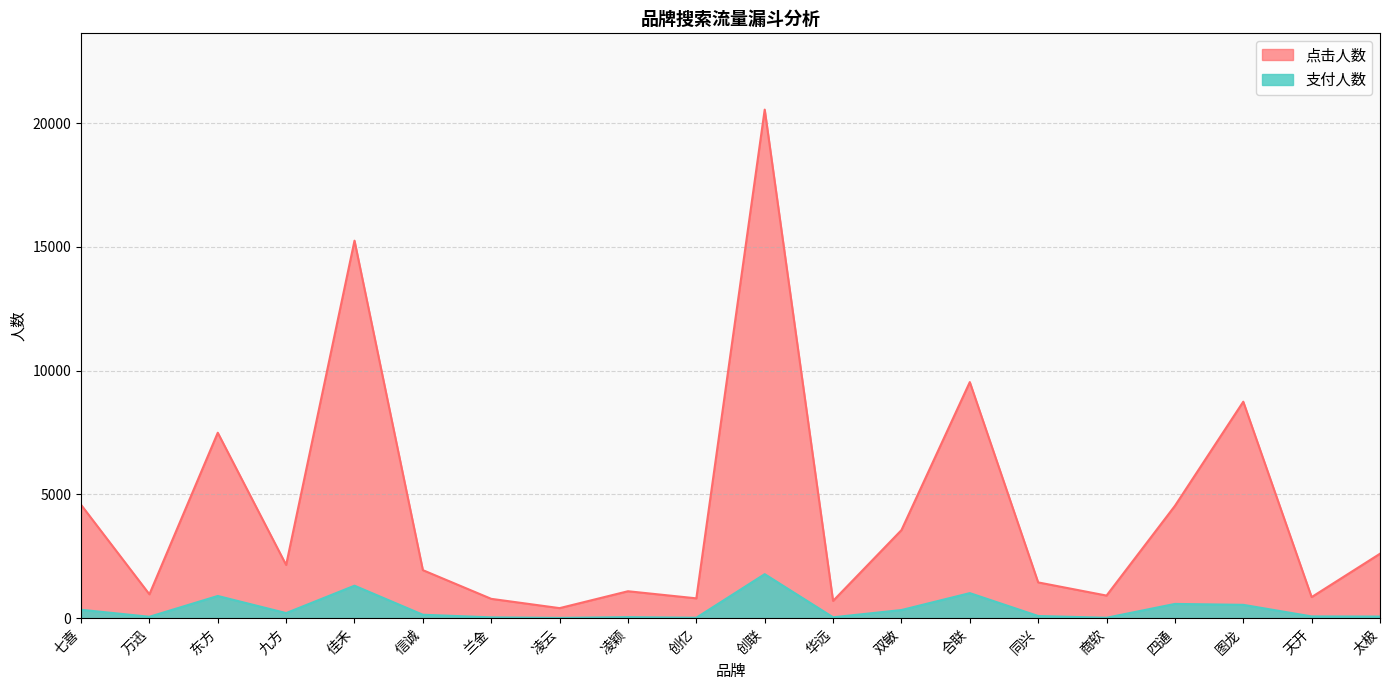

How many values in the 点击人数 series exceed 2151?

9